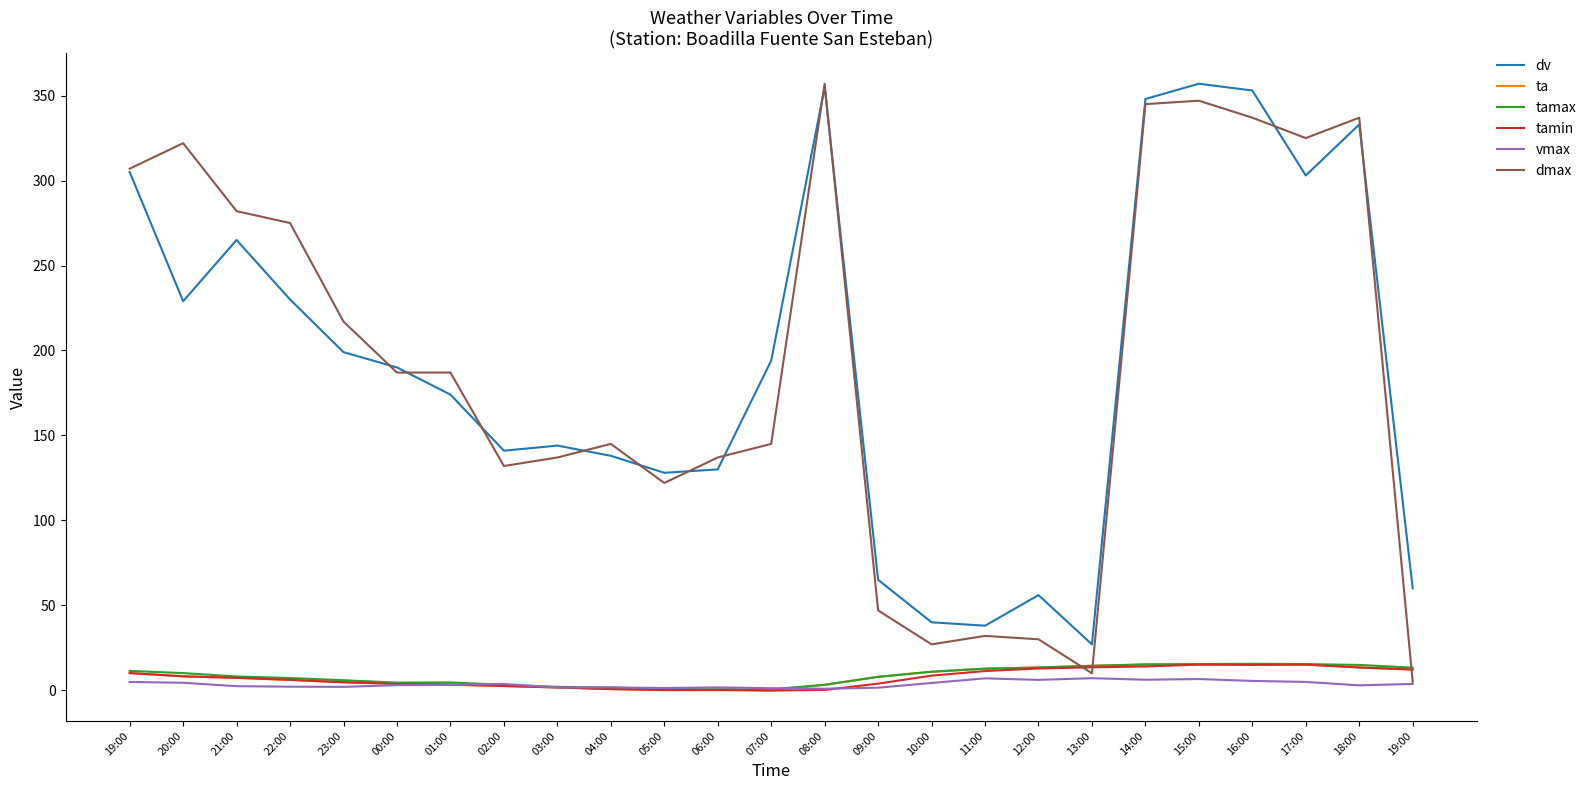

What is the difference between the maximum and minimum values in the dv series?

330.0